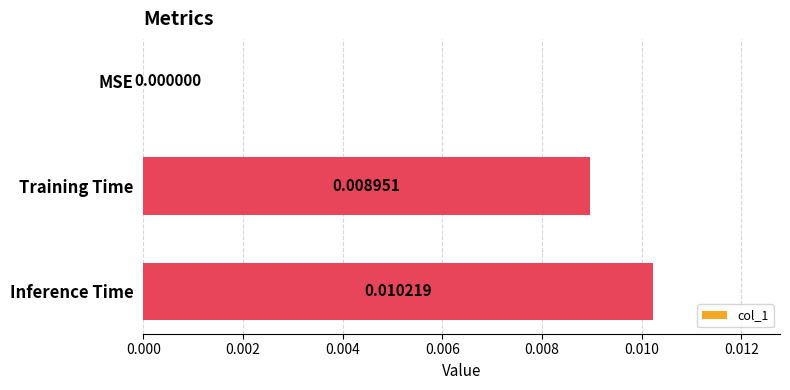

How many data points does each series have?

3